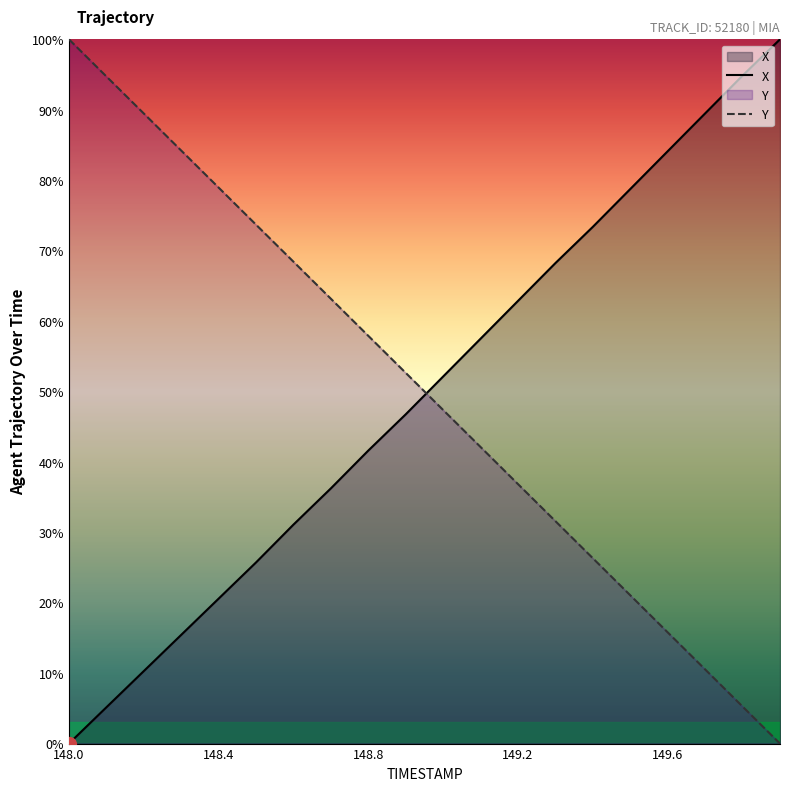

True or false: X and Y cross at least once.

True